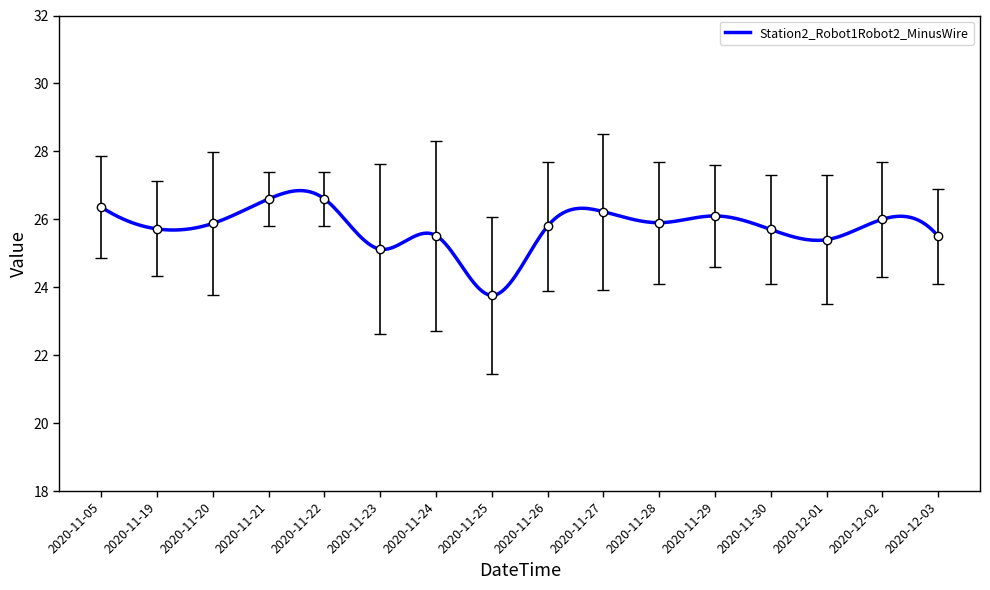

Which label corresponds to the largest value in the chart?

2020-11-21